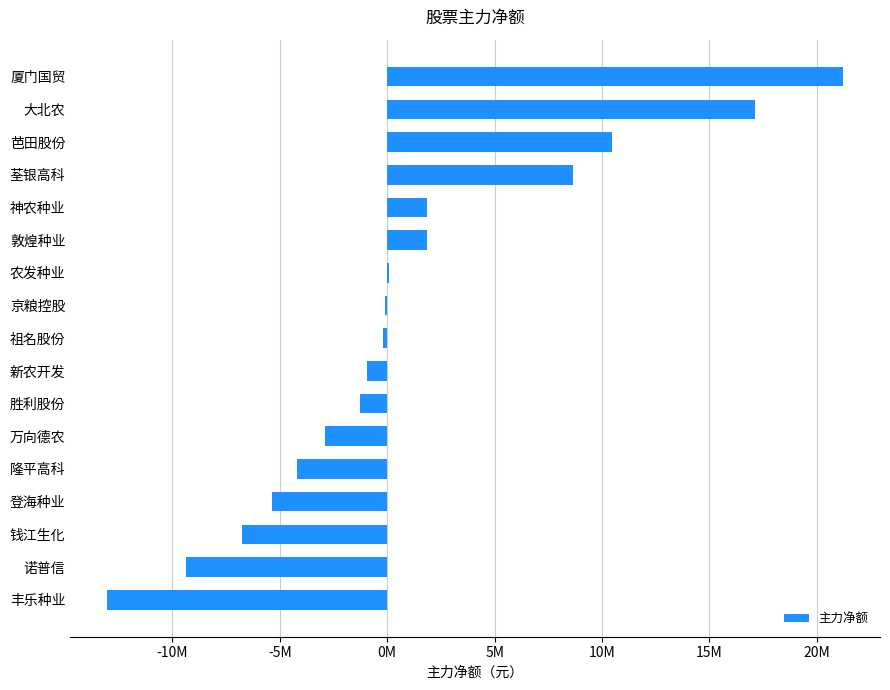

Are the bars horizontal?

Yes